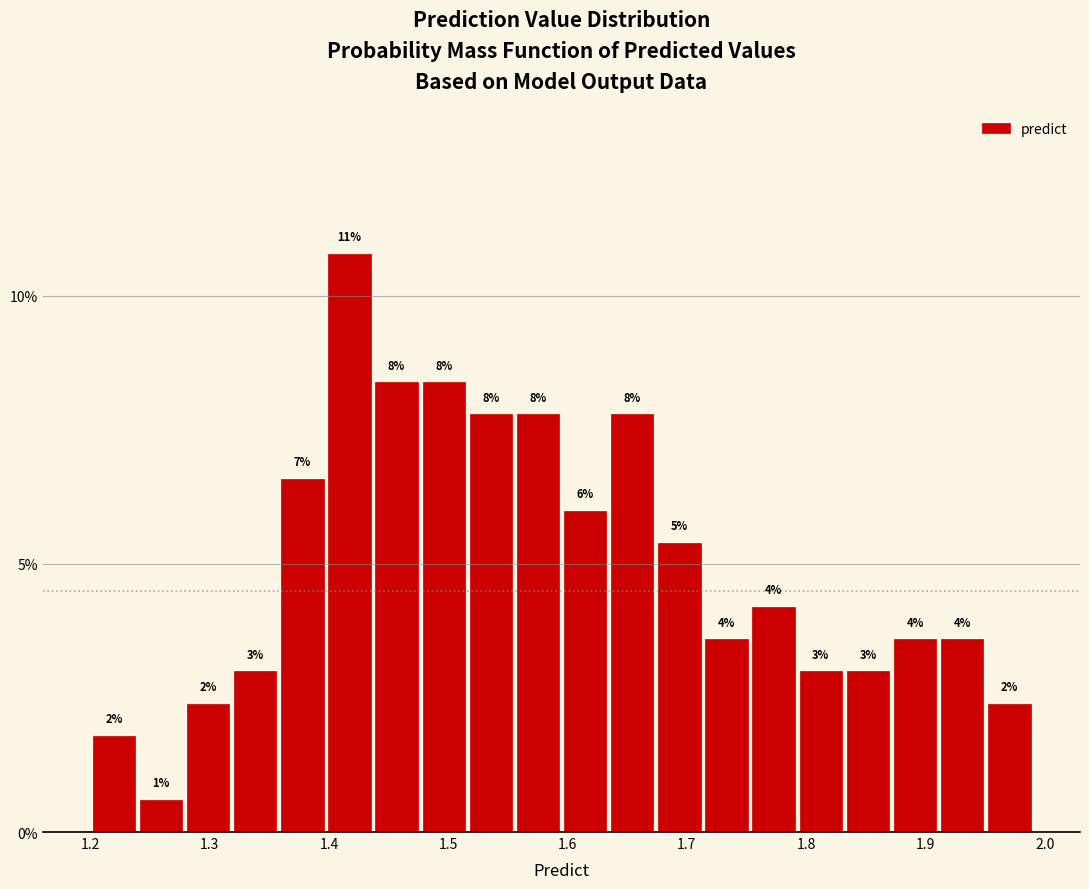

Read against the x-axis, roughly where is the centre of the tallest bar?

1.42